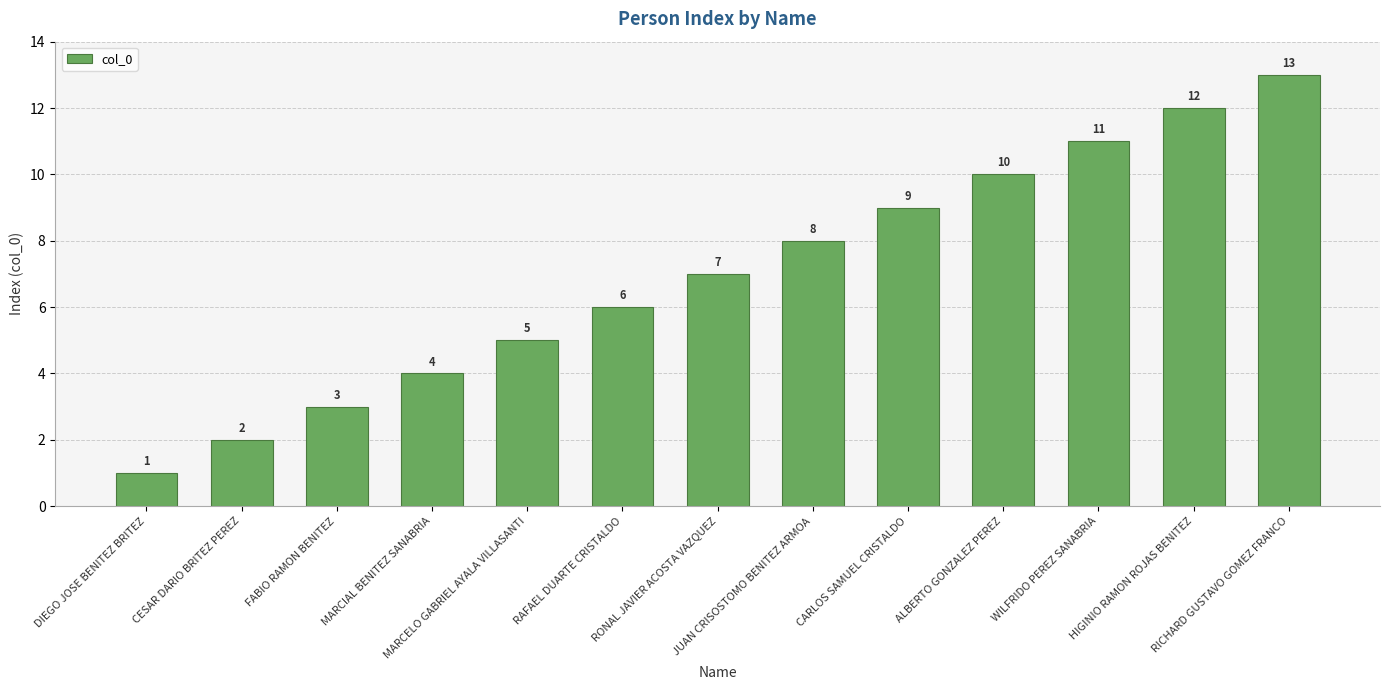

What position from the right is CARLOS SAMUEL CRISTALDO?

5